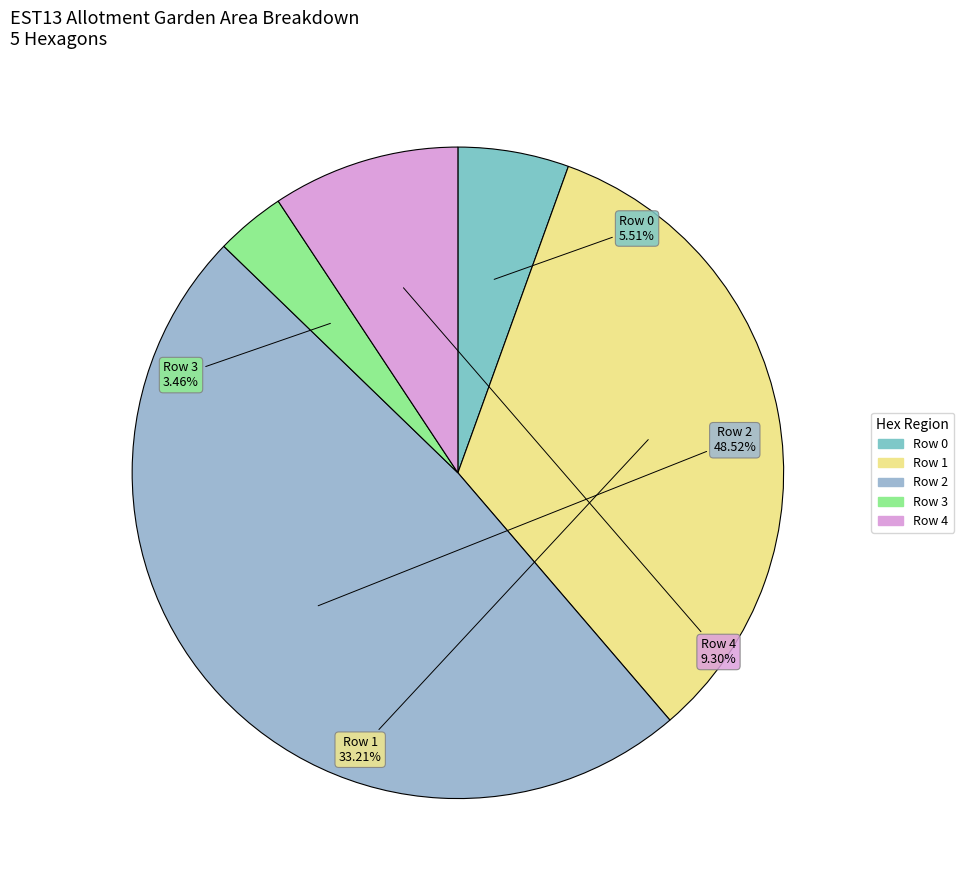

To the nearest percent, what is the average slice percentage?

20%